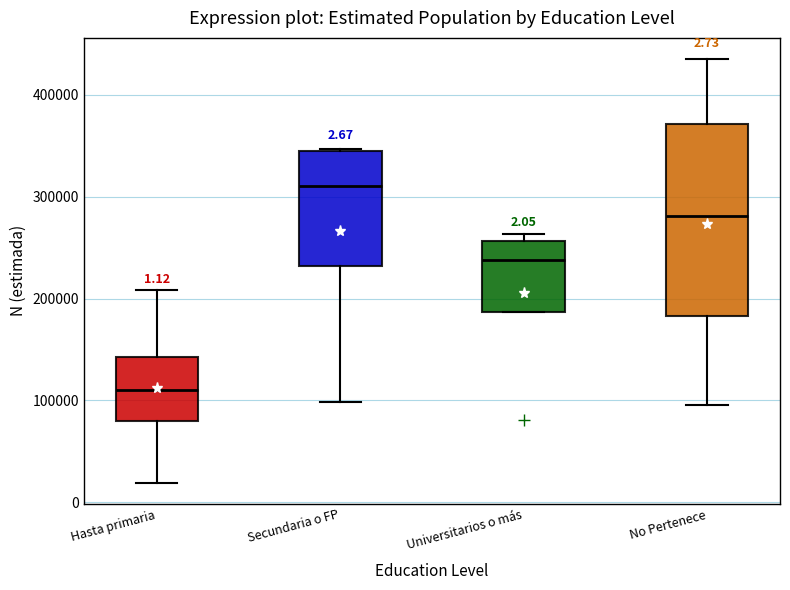

Comparing the boxes themselves (not the whiskers), which one is the tallest?

No Pertenece